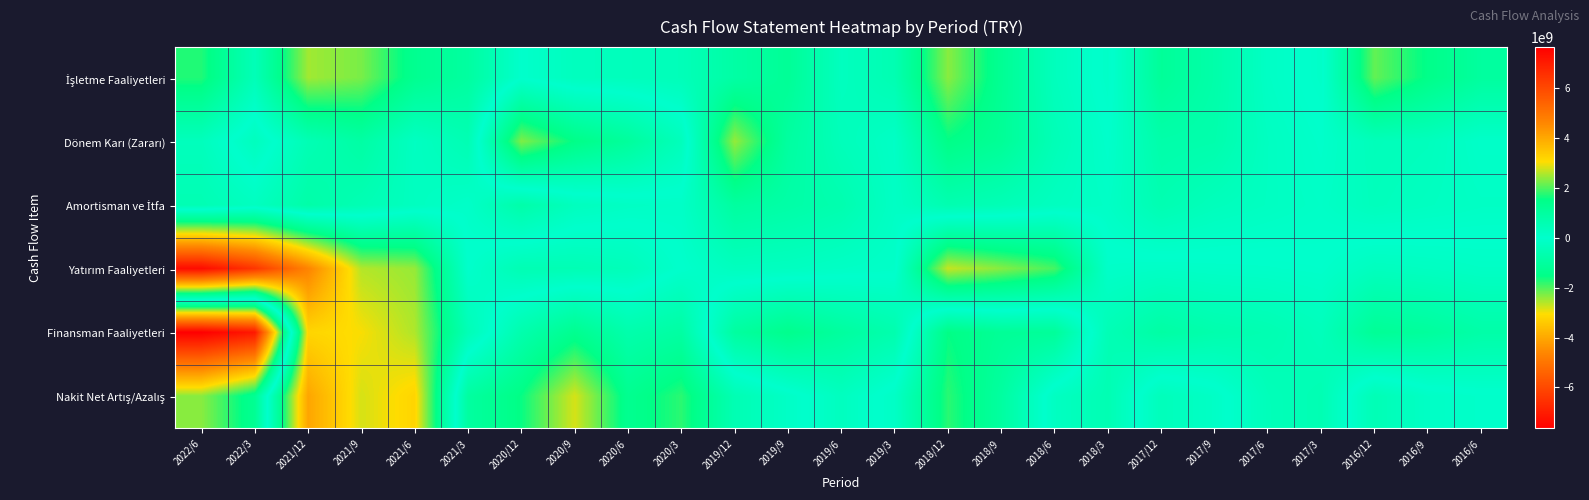

How many series are shown in this chart?

6